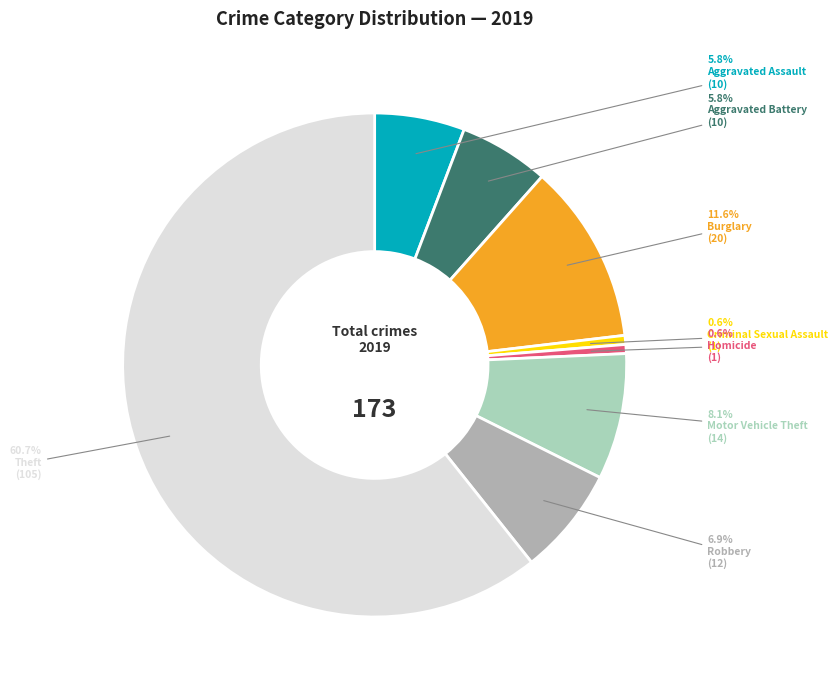

How many slices are in this pie chart?

8